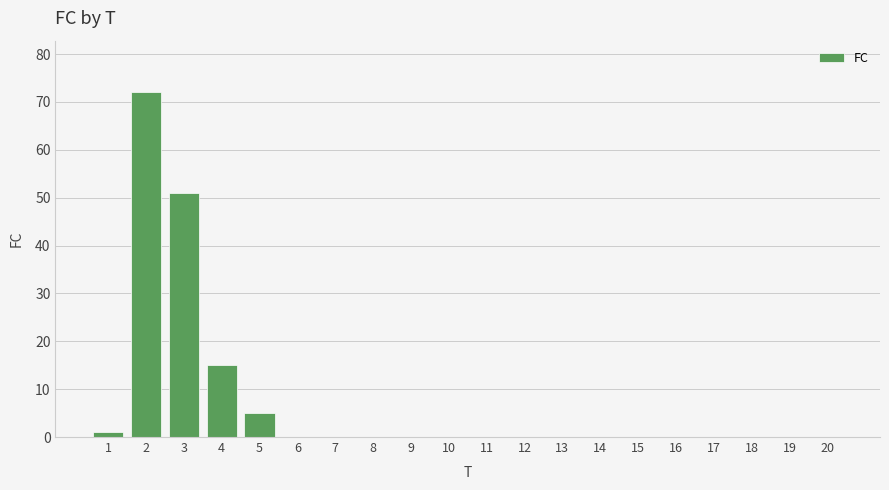

Reading left to right, extract all data points from this chart.

1	72	51	15	5	0	0	0	0	0	0	0	0	0	0	0	0	0	0	0